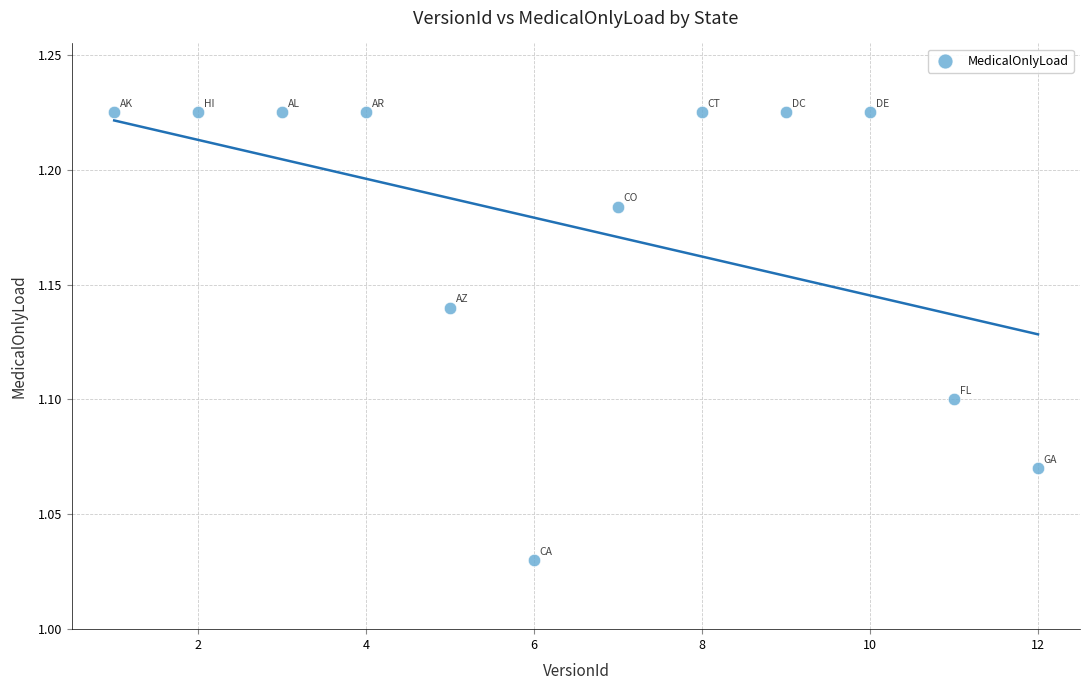

What is the range of X values (max minus min)?

11.0